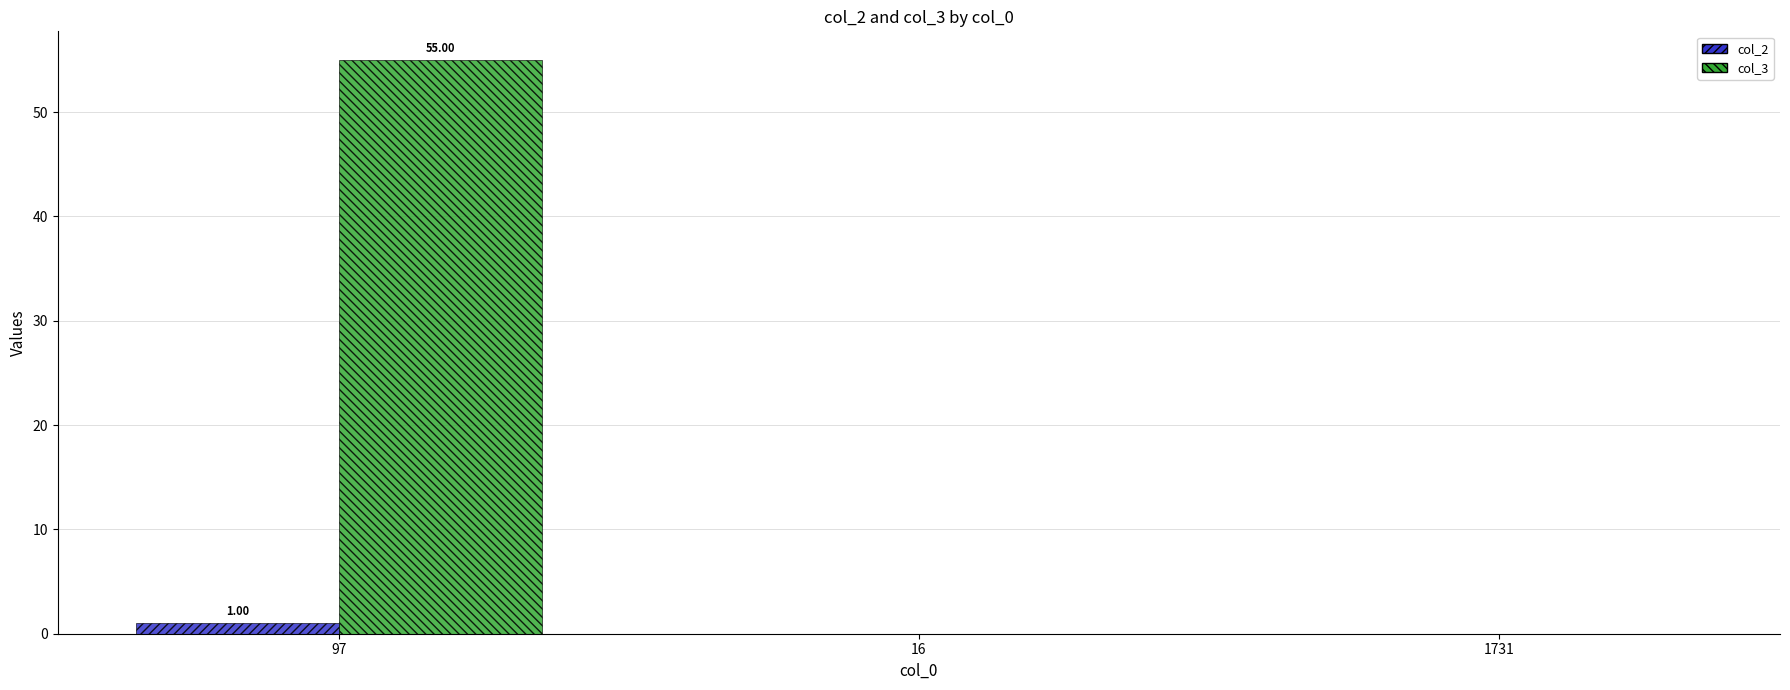

At which category is the sum across all series the highest?

97